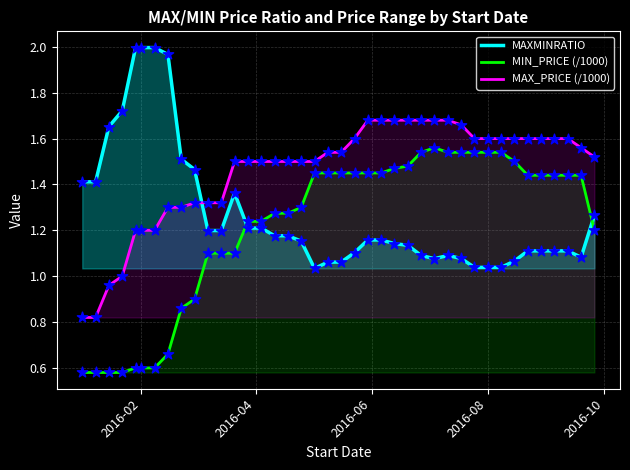

Which series has the largest total across all categories?

MAX_PRICE (/1000)